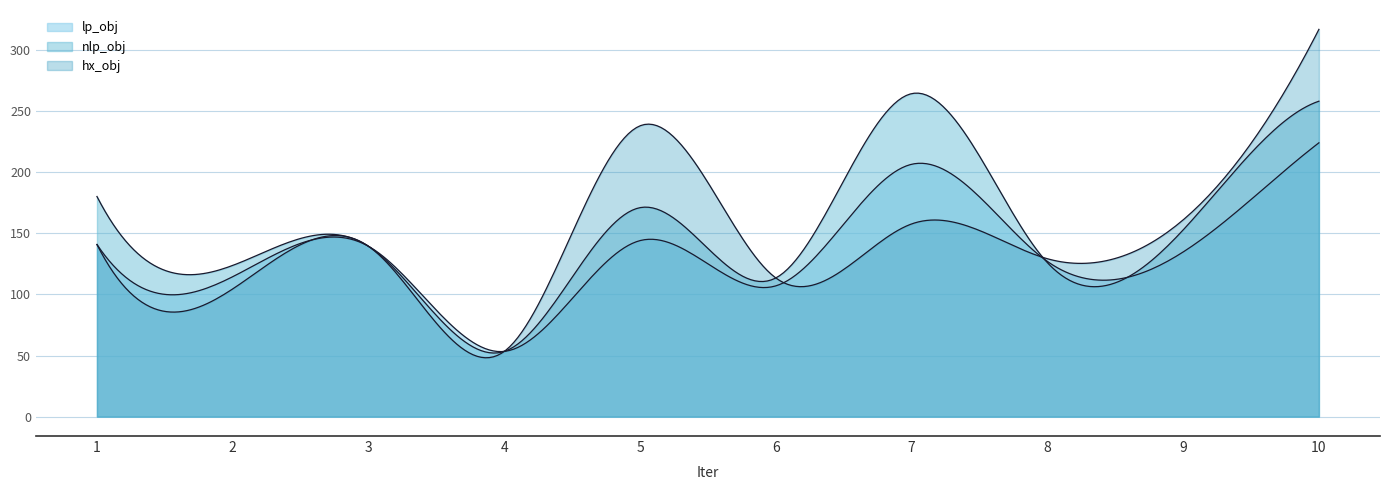

What is the value of the hx_obj point at the 1st from the left?

140.7